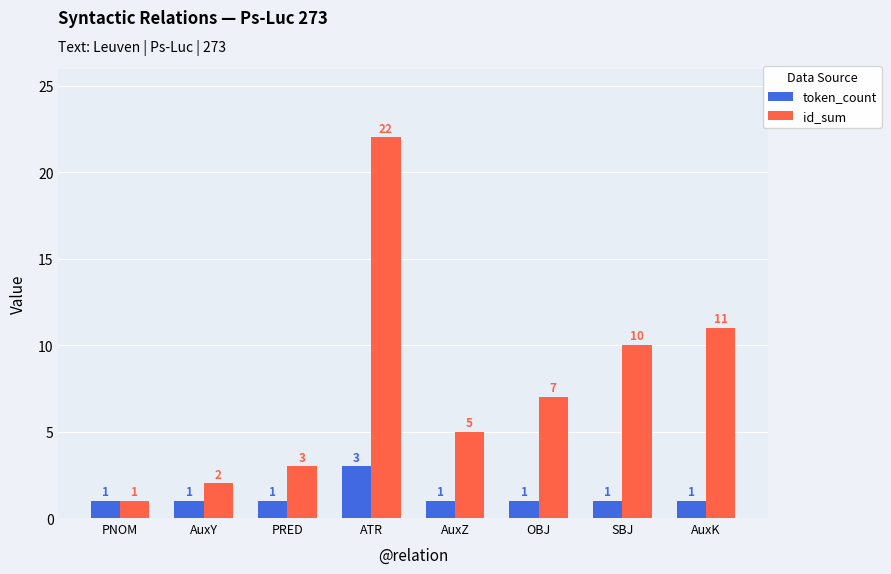

Rank the series by their average value, from highest to lowest.

id_sum, token_count